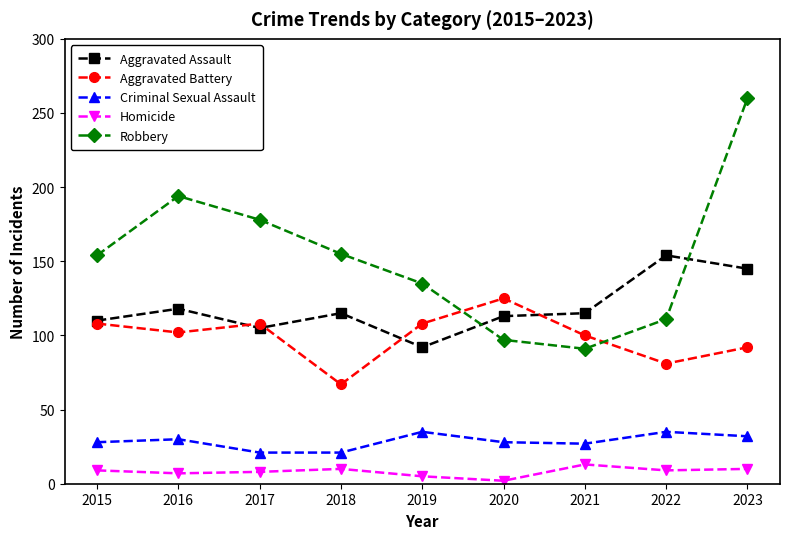

At which category does Robbery reach its first local valley?

2021